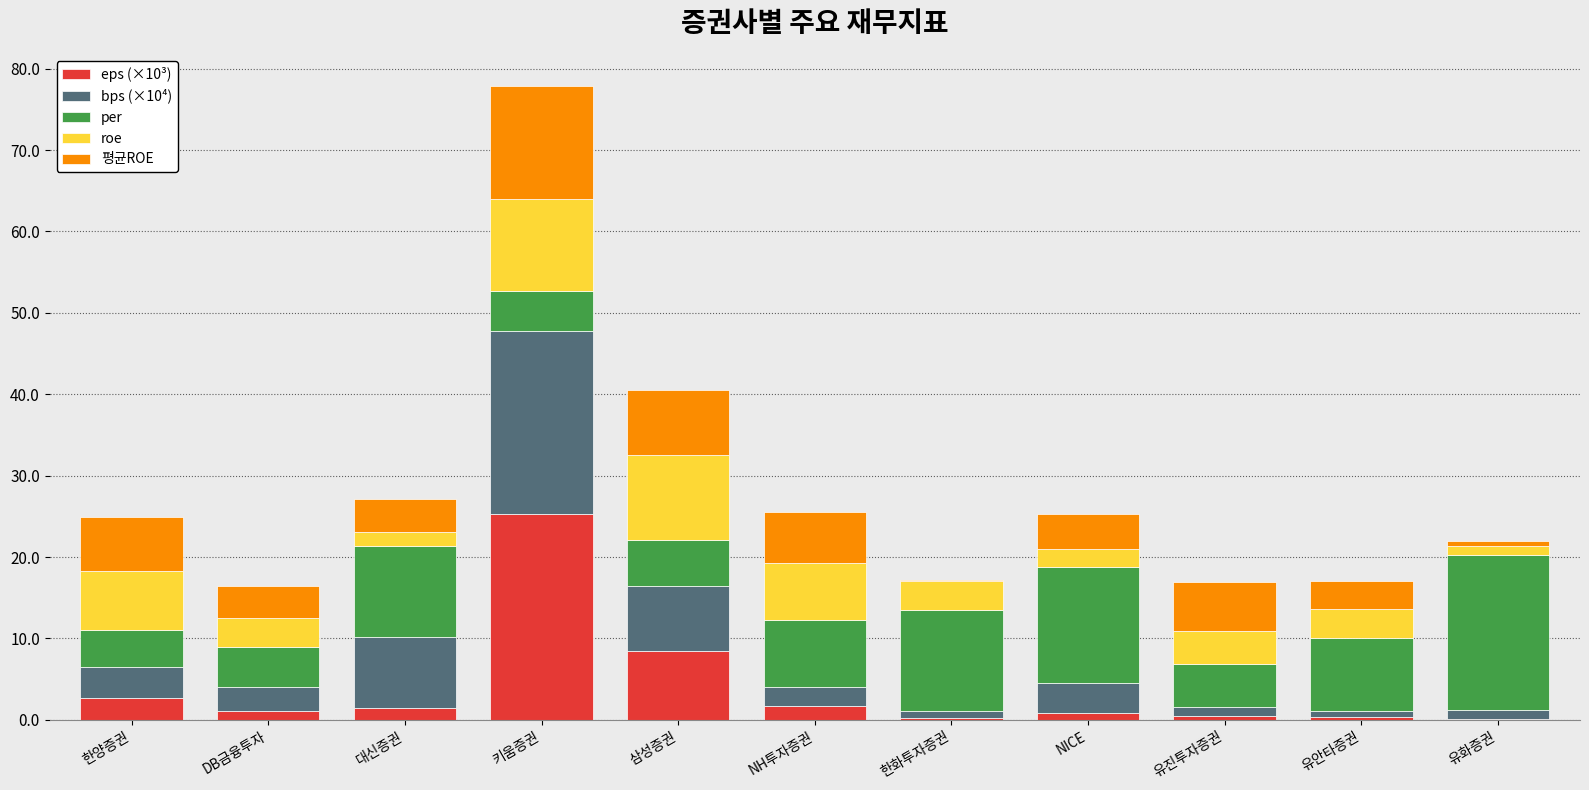

At which category is the sum across all series the highest?

키움증권